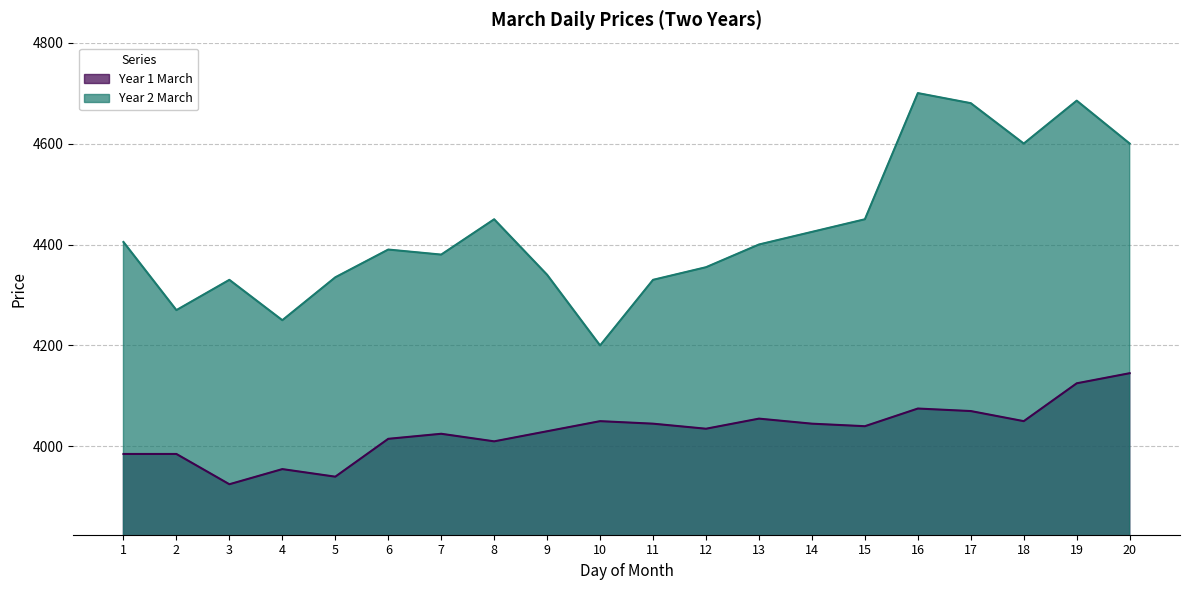

How many lines are shown in the chart?

2